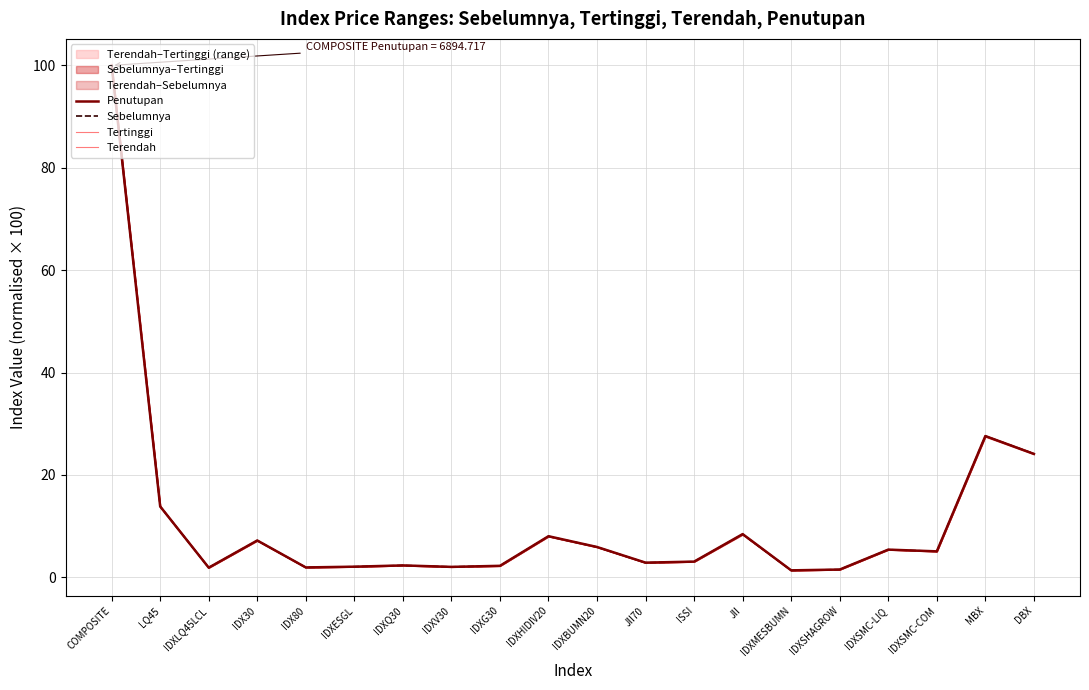

Reading left to right, list all the values displayed in this chart.

Penutupan: COMPOSITE=100.0	LQ45=13.8	IDXLQ45LCL=1.9	IDX30=7.2	IDX80=1.9	IDXESGL=2.1	IDXQ30=2.3	IDXV30=2.0	IDXG30=2.3	IDXHIDIV20=8.0	IDXBUMN20=5.9	JII70=2.9	ISSI=3.1	JII=8.4	IDXMESBUMN=1.4	IDXSHAGROW=1.5	IDXSMC-LIQ=5.4	IDXSMC-COM=5.1	MBX=27.6	DBX=24.1
Sebelumnya: COMPOSITE=100.0	LQ45=13.8	IDXLQ45LCL=1.9	IDX30=7.2	IDX80=1.9	IDXESGL=2.1	IDXQ30=2.3	IDXV30=2.1	IDXG30=2.2	IDXHIDIV20=8.0	IDXBUMN20=5.9	JII70=2.9	ISSI=3.1	JII=8.4	IDXMESBUMN=1.4	IDXSHAGROW=1.5	IDXSMC-LIQ=5.4	IDXSMC-COM=5.1	MBX=27.6	DBX=24.2
Tertinggi: COMPOSITE=100.2	LQ45=13.9	IDXLQ45LCL=1.9	IDX30=7.2	IDX80=1.9	IDXESGL=2.1	IDXQ30=2.3	IDXV30=2.1	IDXG30=2.3	IDXHIDIV20=8.0	IDXBUMN20=5.9	JII70=2.9	ISSI=3.1	JII=8.4	IDXMESBUMN=1.4	IDXSHAGROW=1.5	IDXSMC-LIQ=5.4	IDXSMC-COM=5.1	MBX=27.7	DBX=24.2
Terendah: COMPOSITE=99.5	LQ45=13.8	IDXLQ45LCL=1.9	IDX30=7.2	IDX80=1.9	IDXESGL=2.1	IDXQ30=2.3	IDXV30=2.0	IDXG30=2.2	IDXHIDIV20=8.0	IDXBUMN20=5.9	JII70=2.8	ISSI=3.1	JII=8.3	IDXMESBUMN=1.3	IDXSHAGROW=1.5	IDXSMC-LIQ=5.4	IDXSMC-COM=5.1	MBX=27.5	DBX=24.1